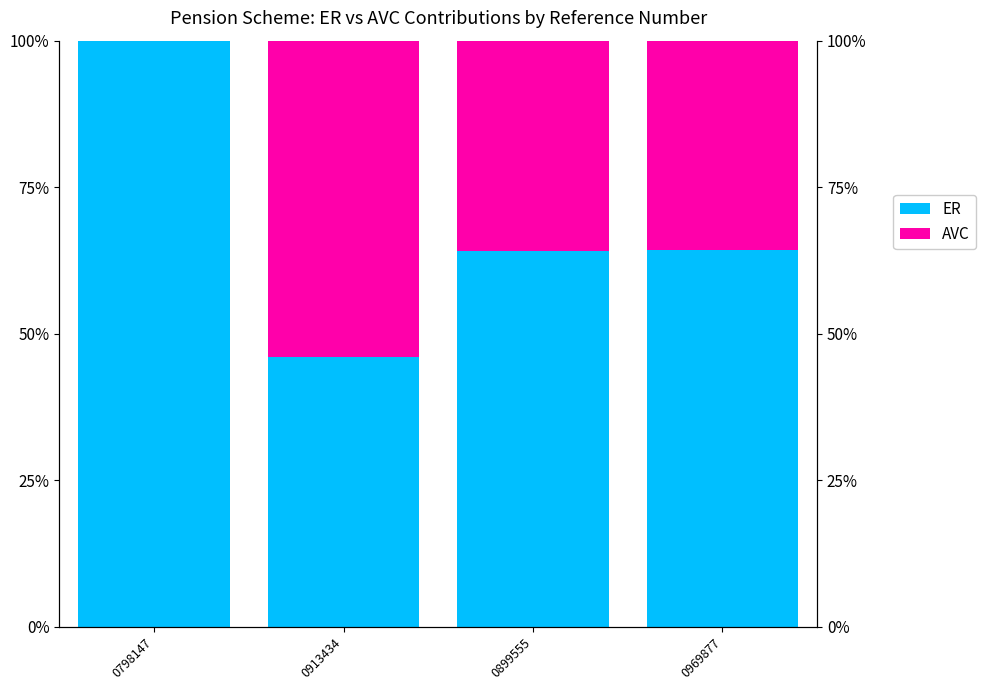

At which category is the sum across all series the highest?

0798147